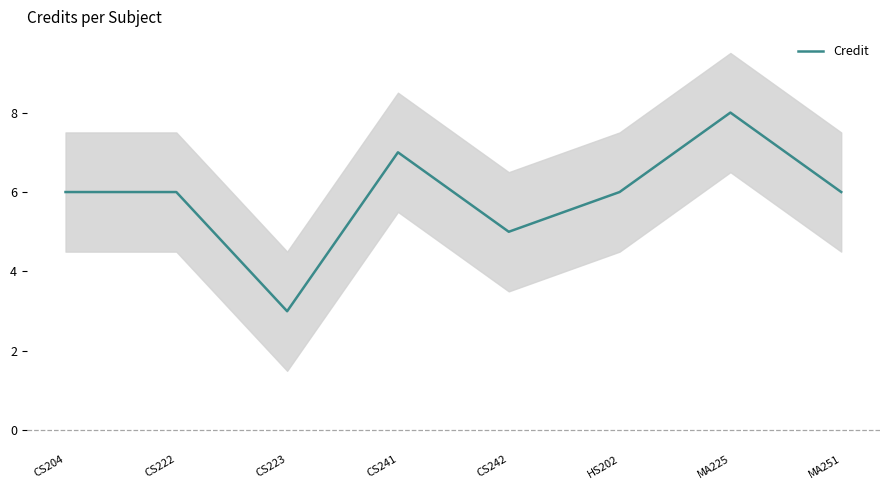

Where does the data first go above 6?

CS241